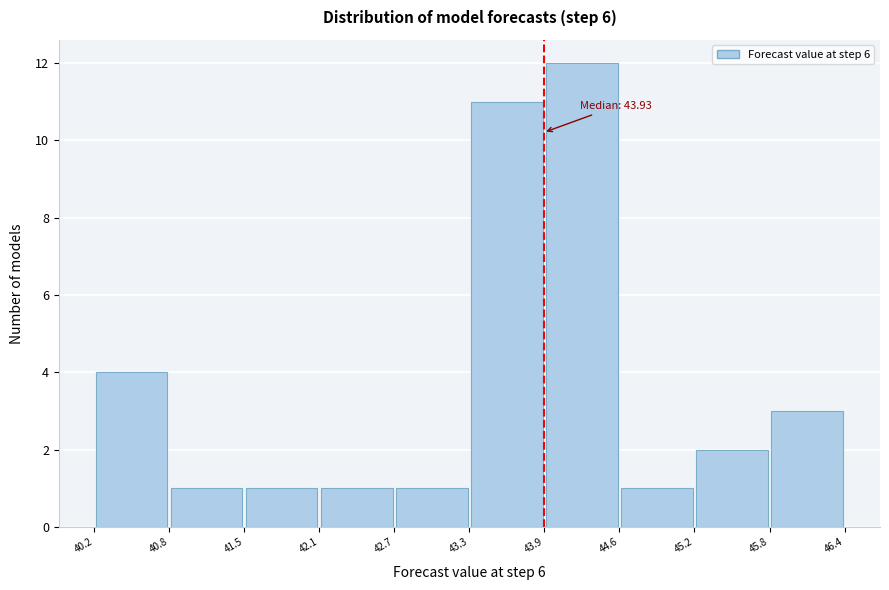

Over which range of the x-axis is the bar tallest?

43.9 to 44.6